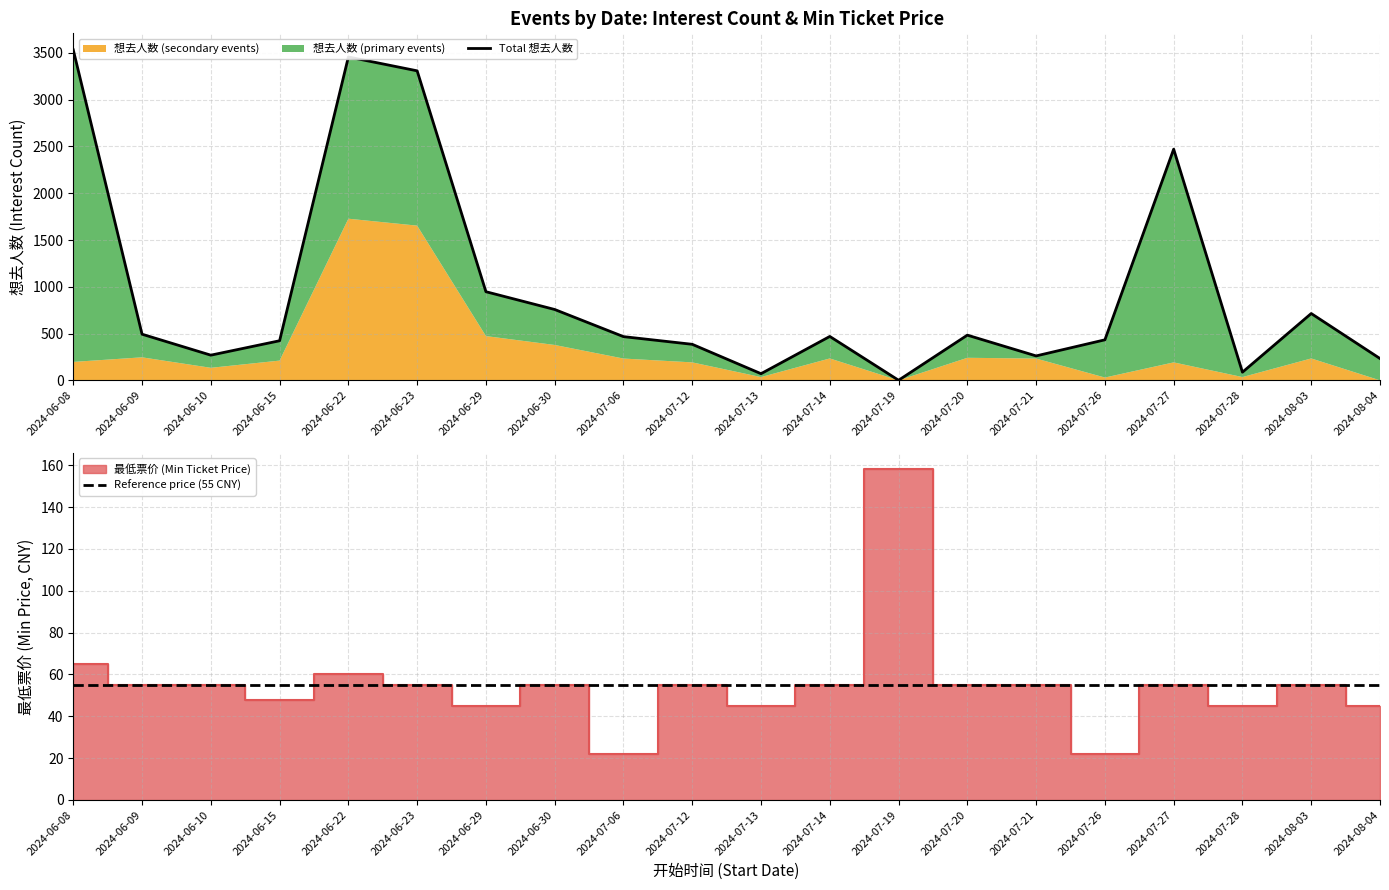

At how many categories does at least one series exceed 138?

17